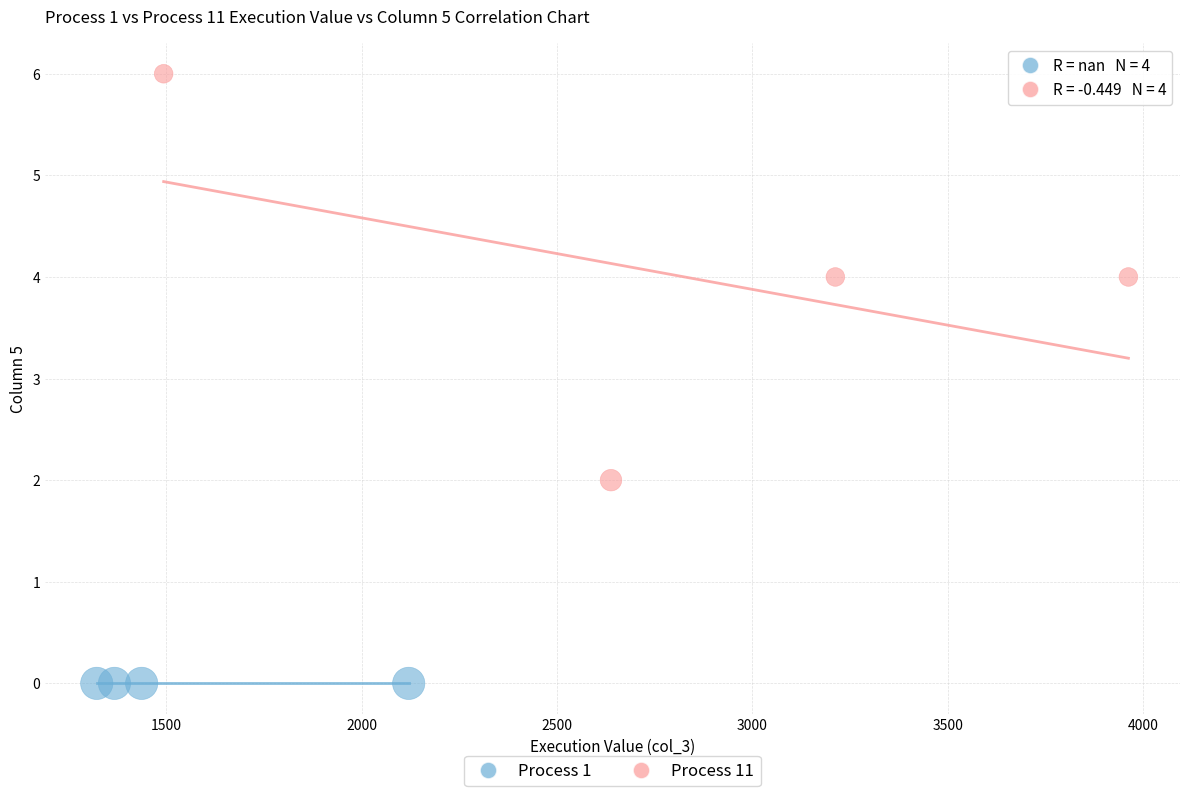

Which series contains the lowest Y value?

Process 1